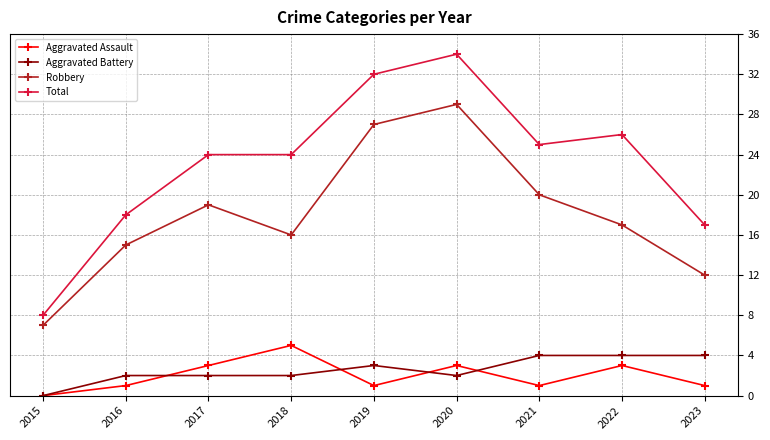

True or false: Total has a value of 32 at 2019.

True